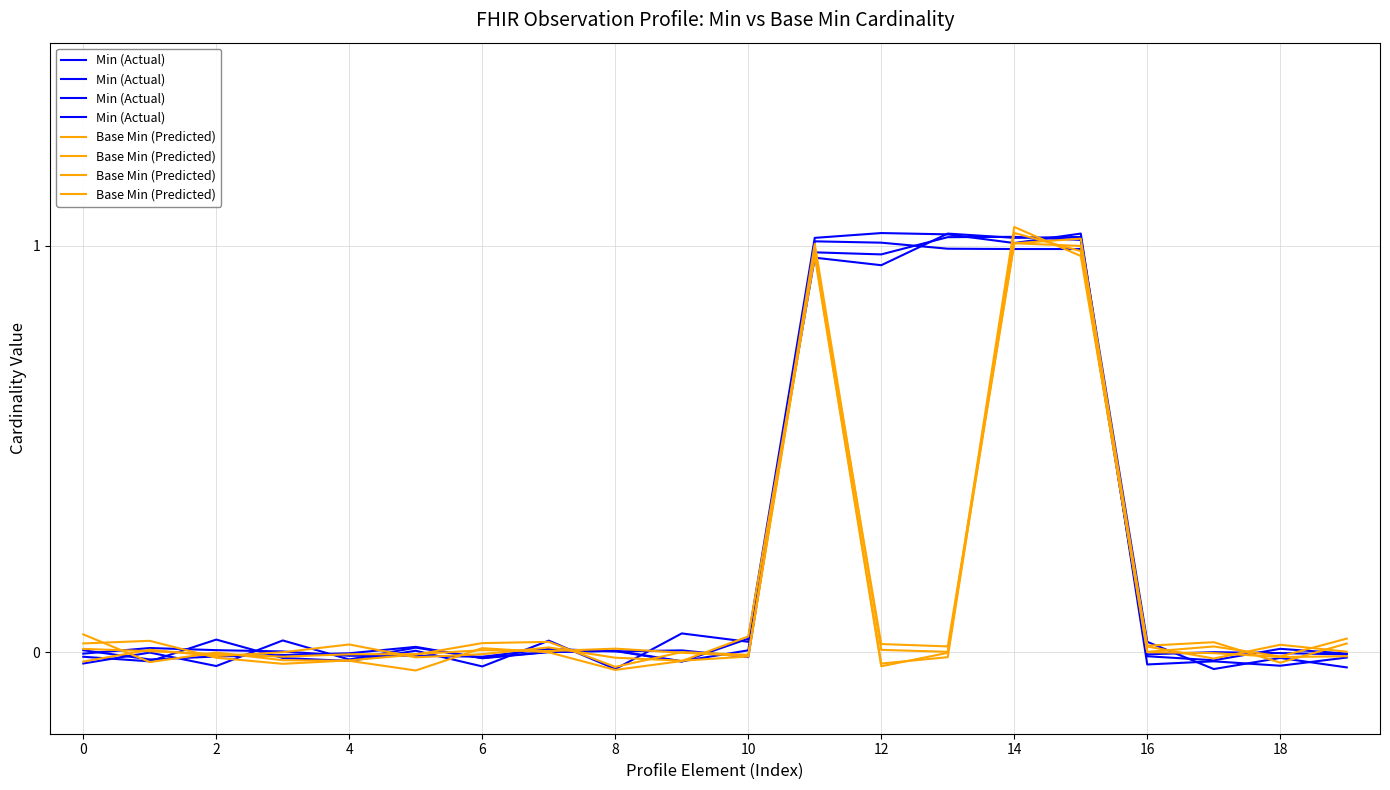

What is the label of the 7th point from the right?

13